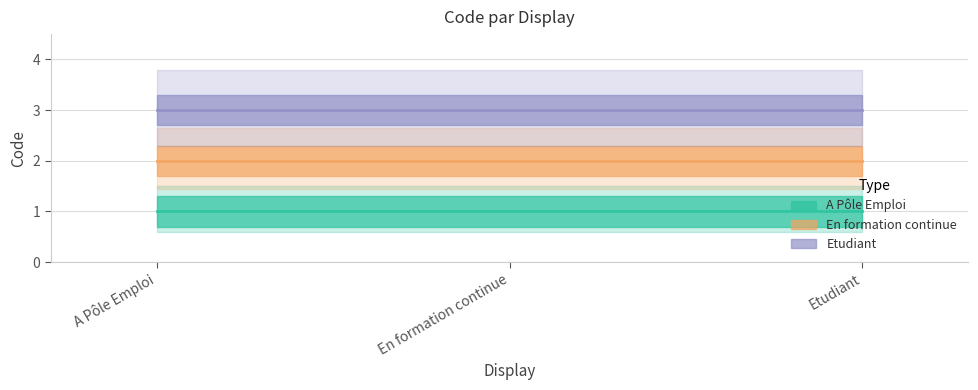

Is this an area chart (filled region under the line)?

No